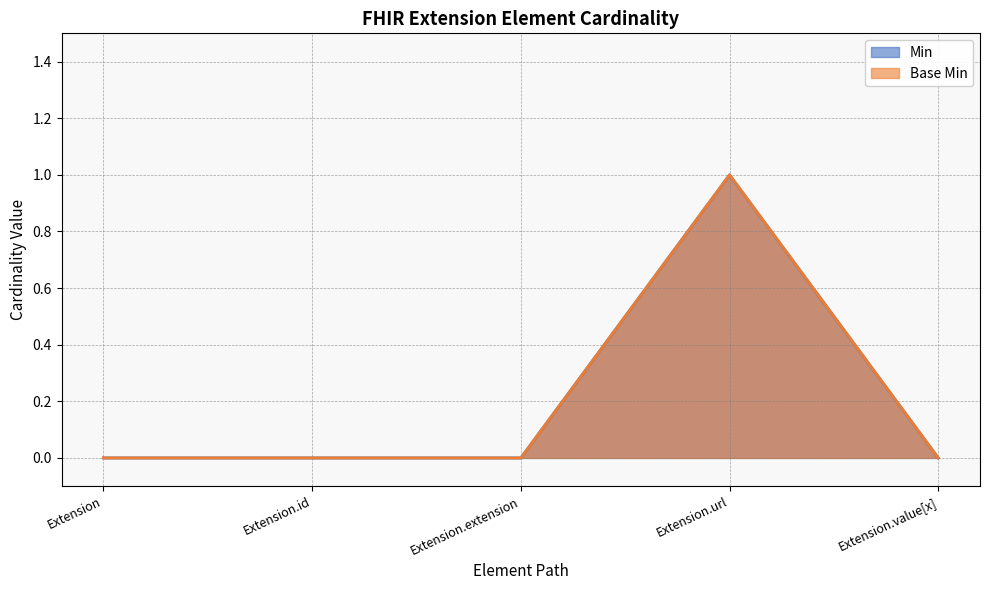

True or false: Min has more than 1 interior local peaks.

False